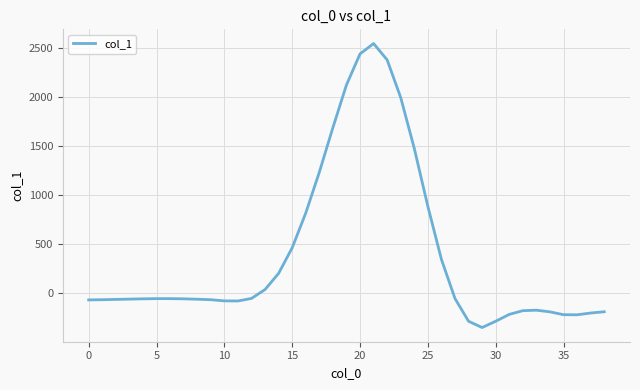

What is the greatest value displayed?

2546